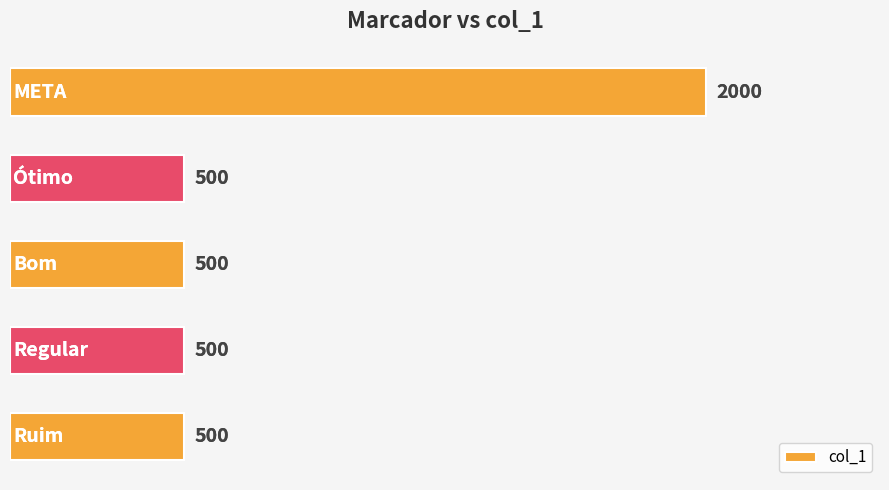

Between Regular and META, which is larger?

META